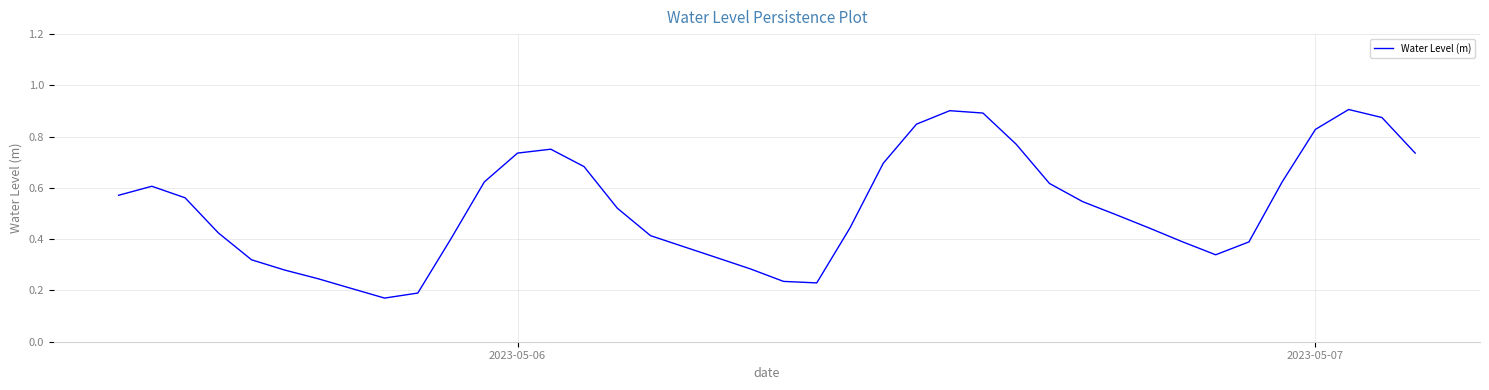

True or false: the data has more than 2 interior local peaks.

True